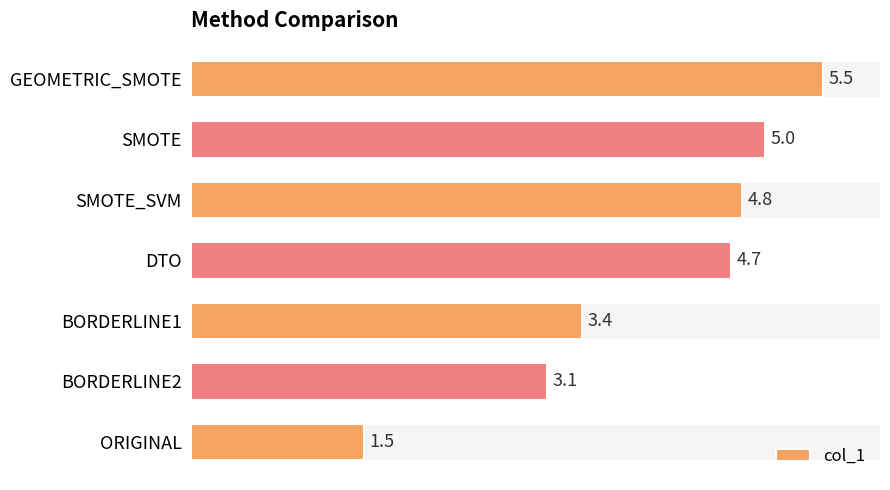

How many data points are above 4?

4